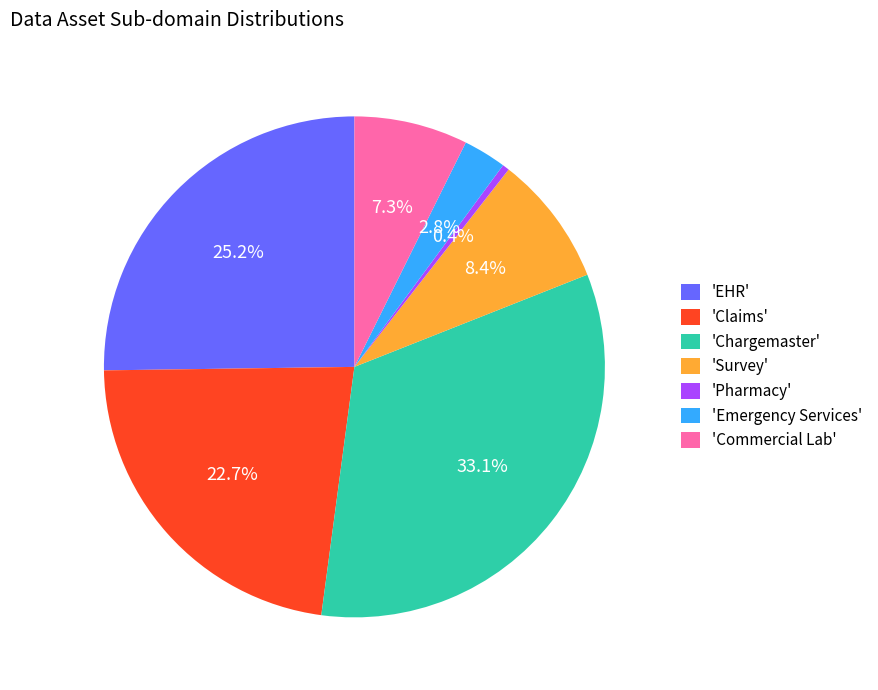

Count the number of slices in the pie.

7